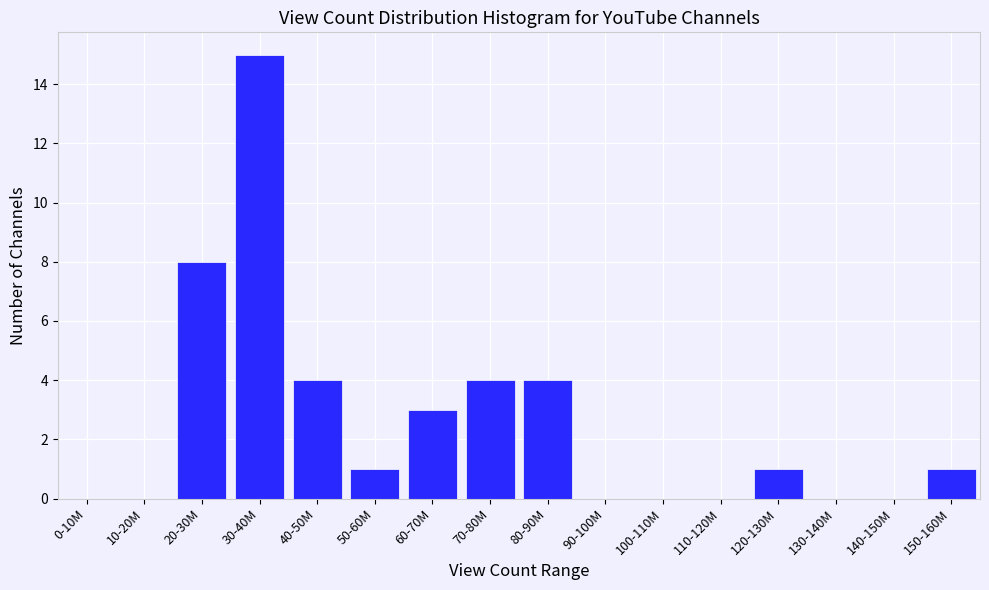

Reading right to left, what are all the values shown in this chart?

150-160M=1	140-150M=0	130-140M=0	120-130M=1	110-120M=0	100-110M=0	90-100M=0	80-90M=4	70-80M=4	60-70M=3	50-60M=1	40-50M=4	30-40M=15	20-30M=8	10-20M=0	0-10M=0